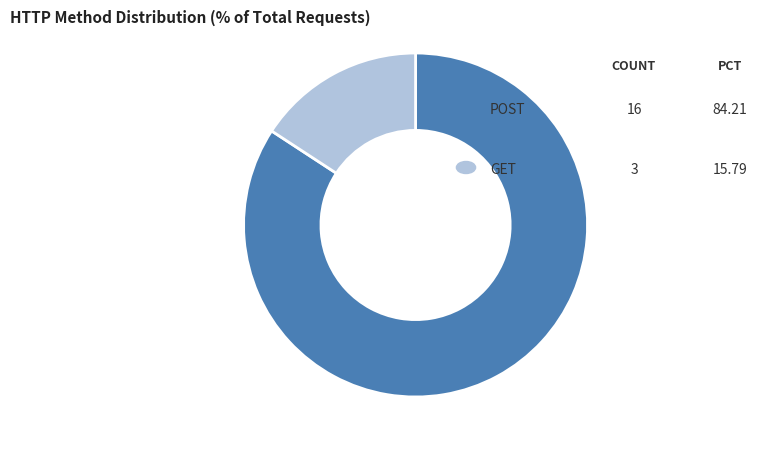

Combined, do GET and POST account for over 50%?

Yes